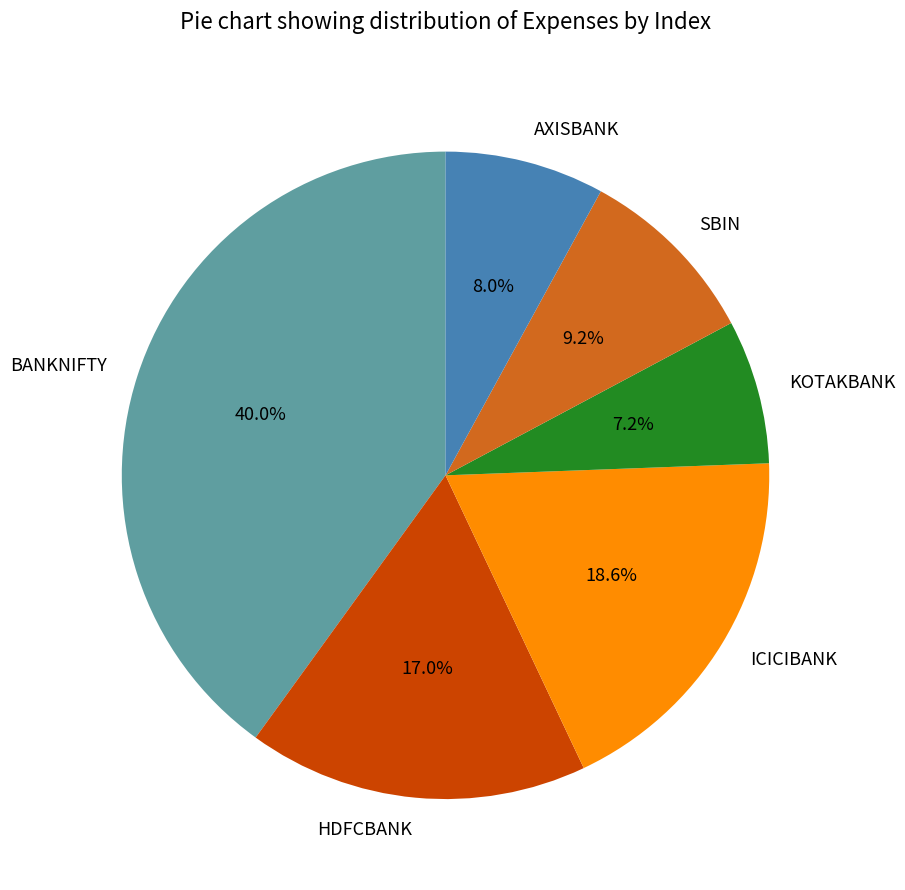

To the nearest percent, what is the difference between the ICICIBANK and SBIN slice percentages?

9%